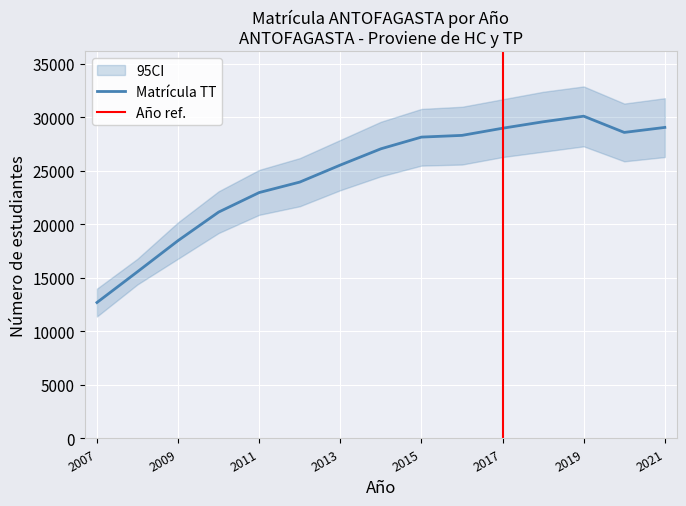

What is the minimum value for Matrícula TT?

12706